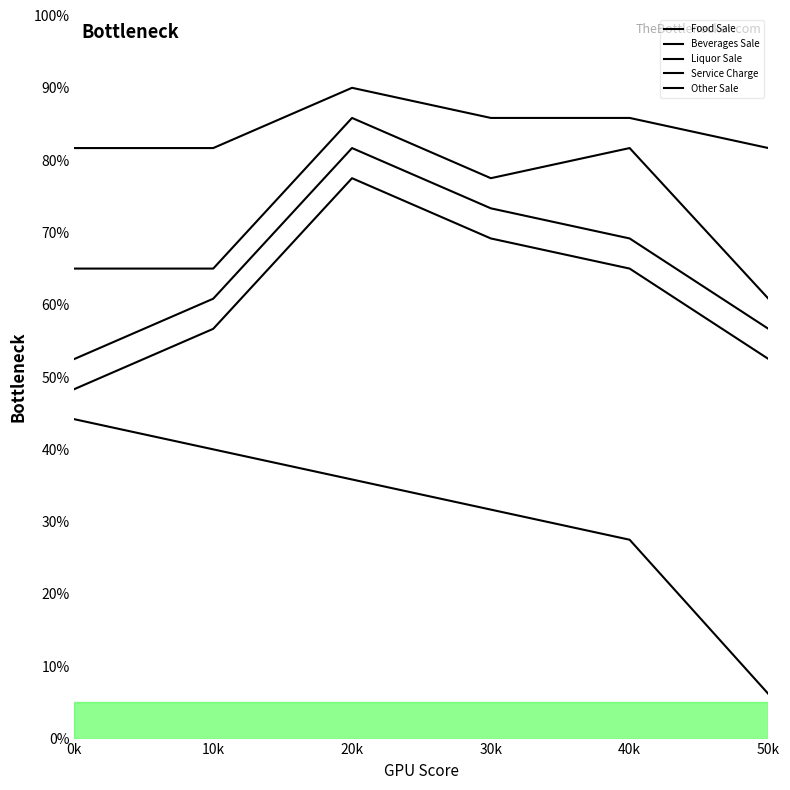

True or false: Service Charge has more than 0 interior local peaks.

True